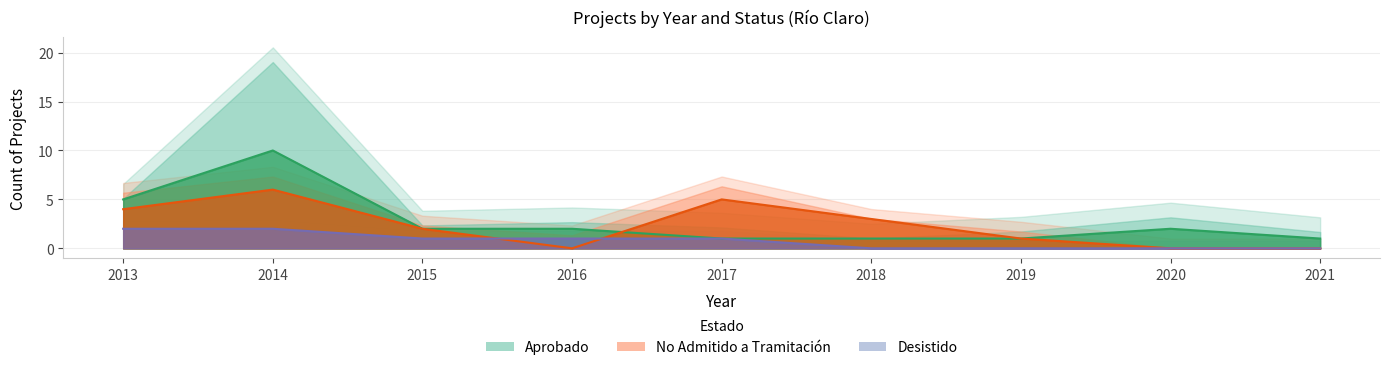

What is the greatest value displayed?

10